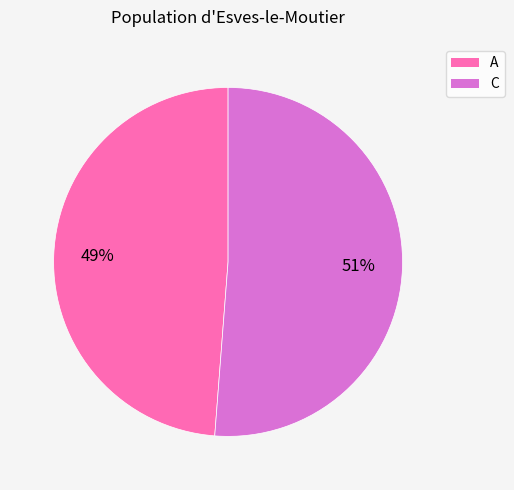

True or false: A accounts for 49% of the total.

True